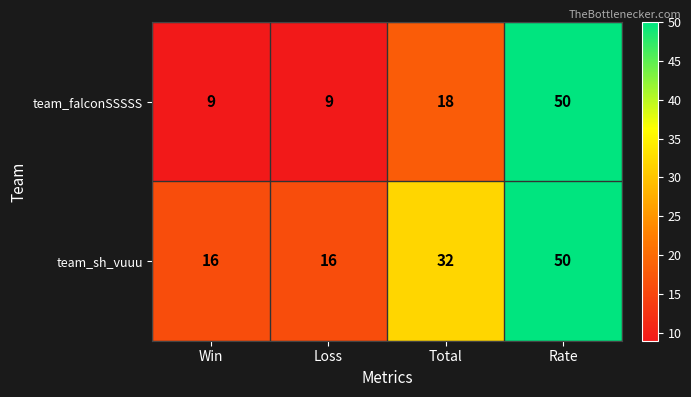

What is the maximum value for team_sh_vuuu?

50